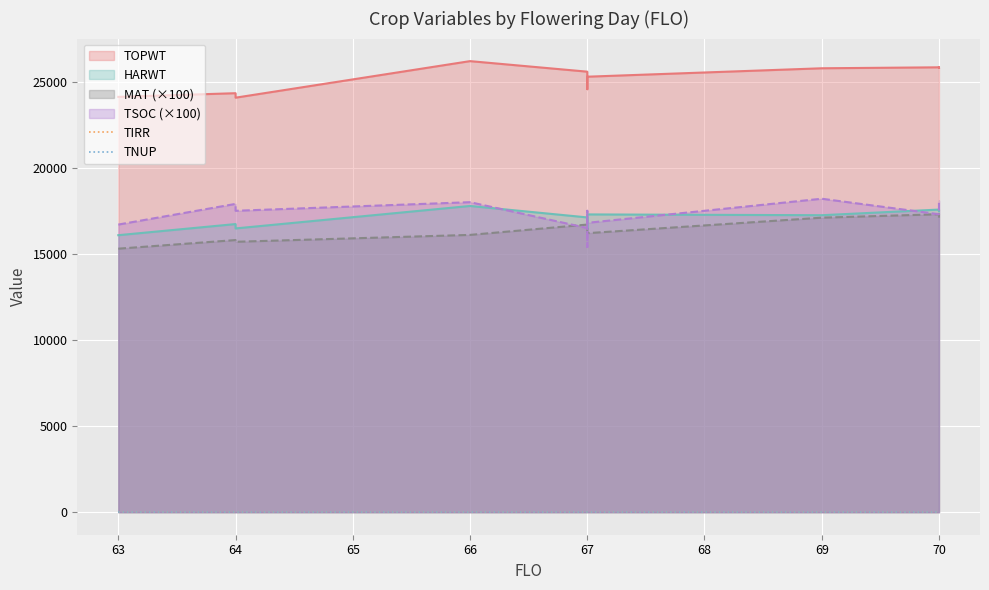

Reading left to right, what are all the values shown in this chart?

TOPWT: 63=24114	64=24328	64=24068	66=26190	67=25578	67=24562	67=25073	67=25286	69=25775	70=25831	70=25793	70=25818
HARWT: 63=16083	64=16729	64=16476	66=17780	67=17115	67=16449	67=16976	67=17289	69=17243	70=17570	70=17572	70=17486
MAT: 63=15300	64=15800	64=15700	66=16100	67=16700	67=16600	67=16500	67=16200	69=17100	70=17300	70=17300	70=17100
TSOC: 63=16700	64=17900	64=17500	66=18000	67=16500	67=15400	67=17500	67=16800	69=18200	70=17300	70=18000	70=18100